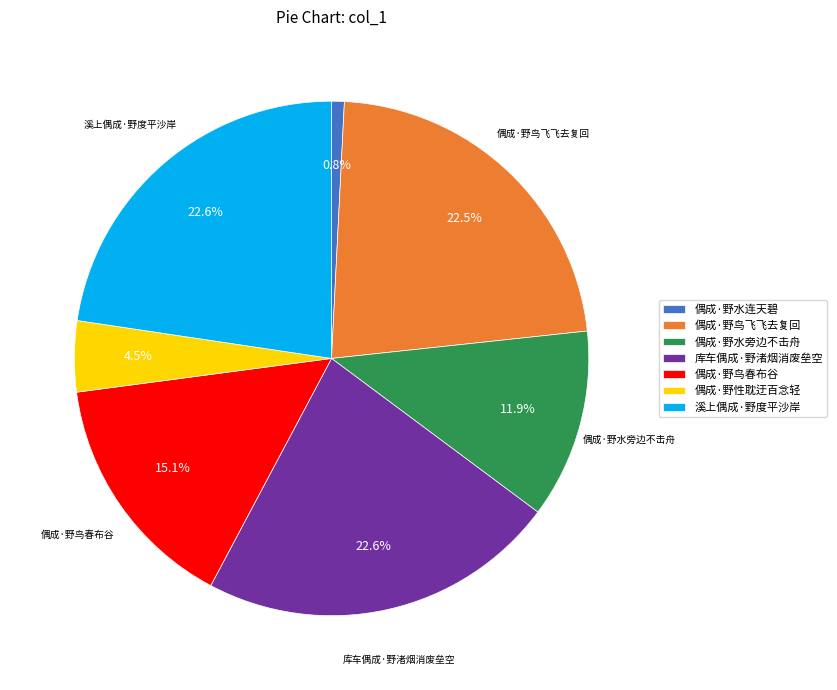

How much of the chart is everything except 溪上偶成·野度平沙岸?

77.4%